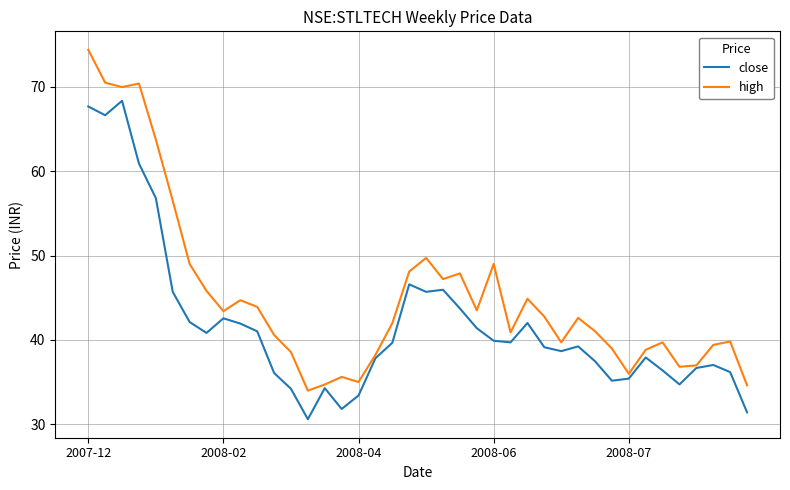

How many lines are shown in the chart?

2